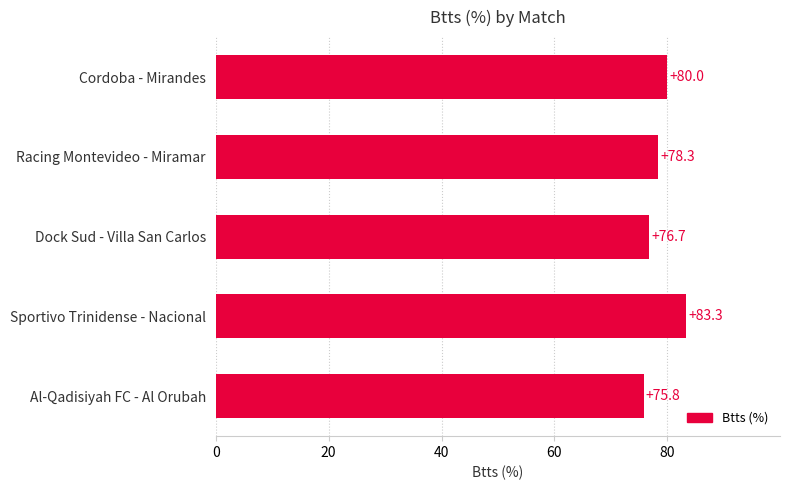

Rank the categories by value from lowest to highest.

Al-Qadisiyah FC - Al Orubah, Dock Sud - Villa San Carlos, Racing Montevideo - Miramar, Cordoba - Mirandes, Sportivo Trinidense - Nacional